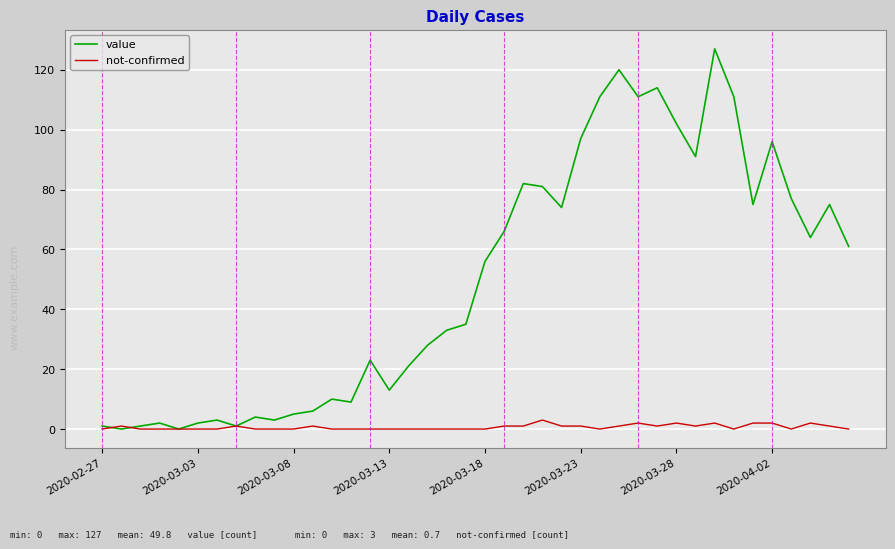

What is the maximum value for value?

127